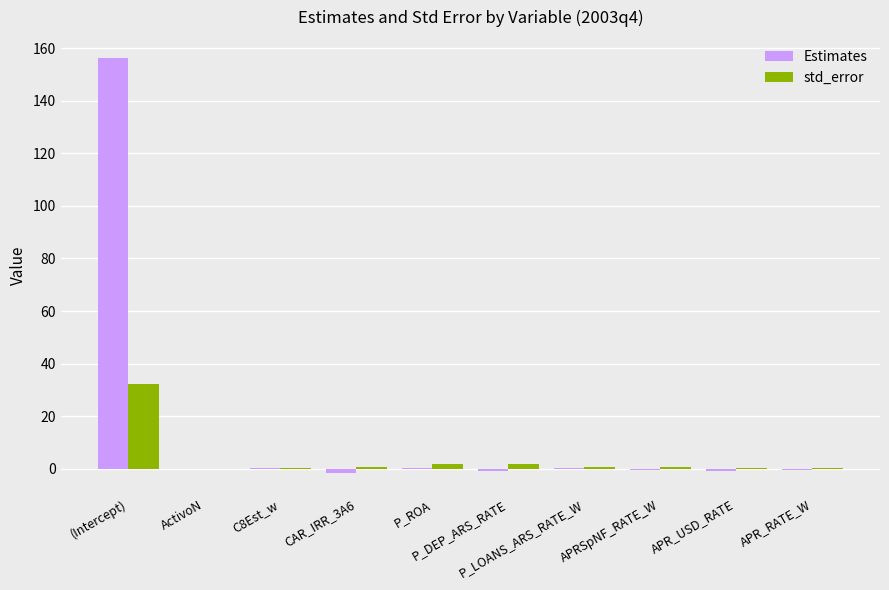

How many groups of bars are there?

10